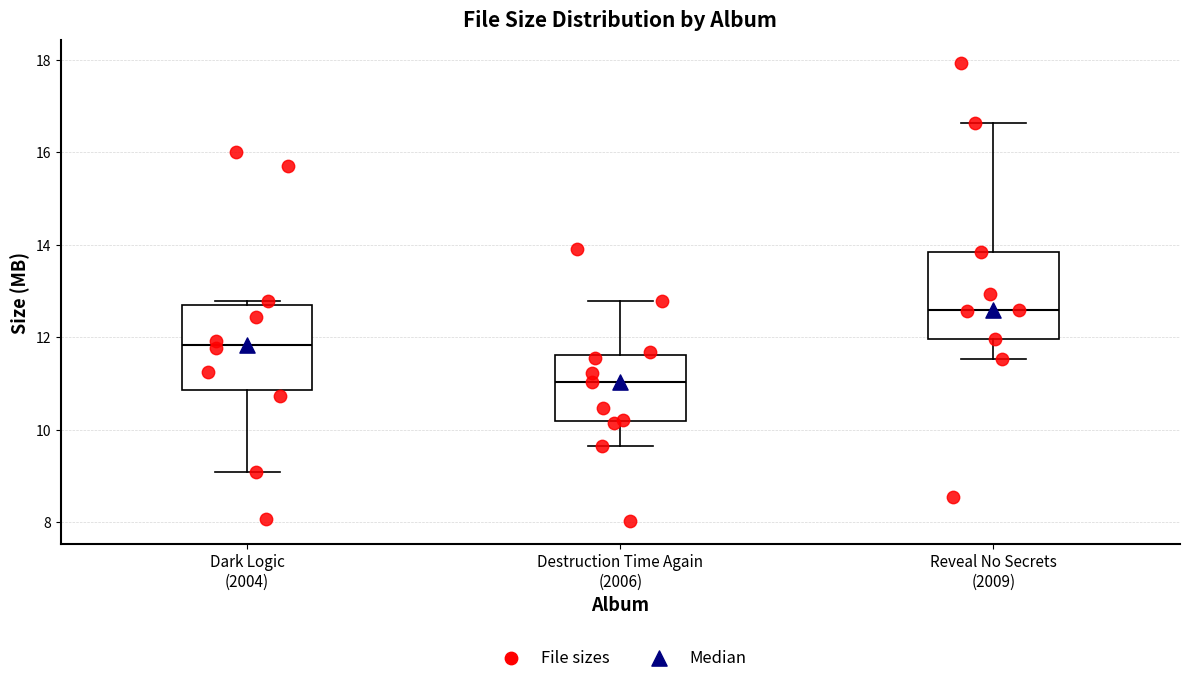

Where is the upper edge of the box for Dark Logic (2004) on the y-axis? The values are not printed on the chart, so give them approximately, as read against the axis.

12.6